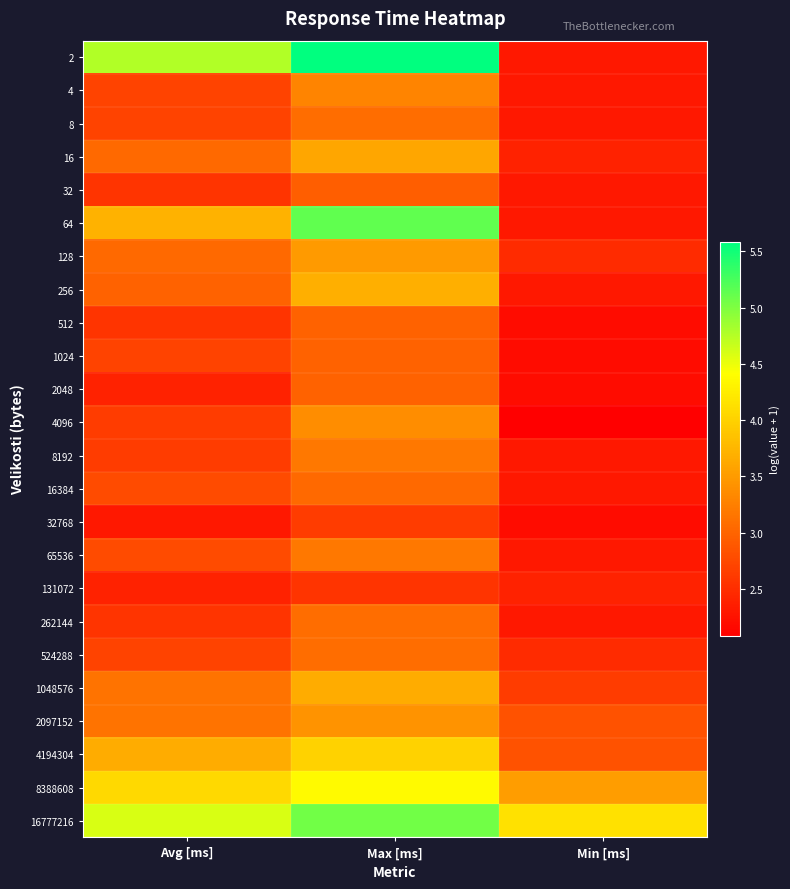

Rank the series at Min [ms] from highest to lowest value.

16777216, 8388608, 2097152, 4194304, 1048576, 128, 524288, 16, 131072, 2, 4, 8, 32, 64, 256, 8192, 16384, 65536, 262144, 512, 1024, 2048, 32768, 4096